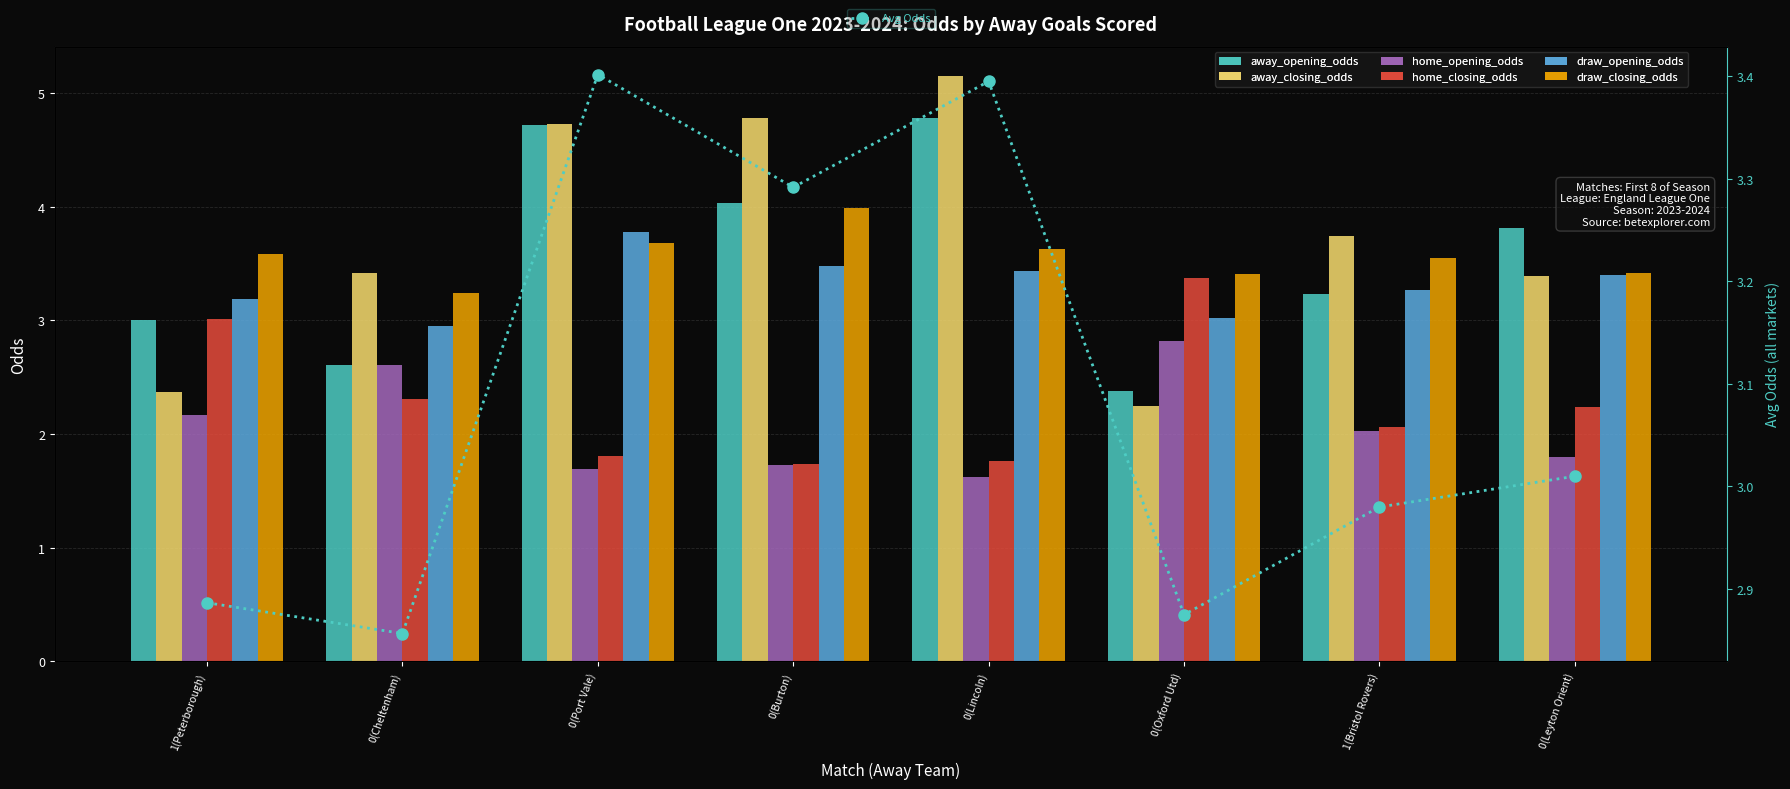

What is the maximum value for draw_closing_odds?

4.0